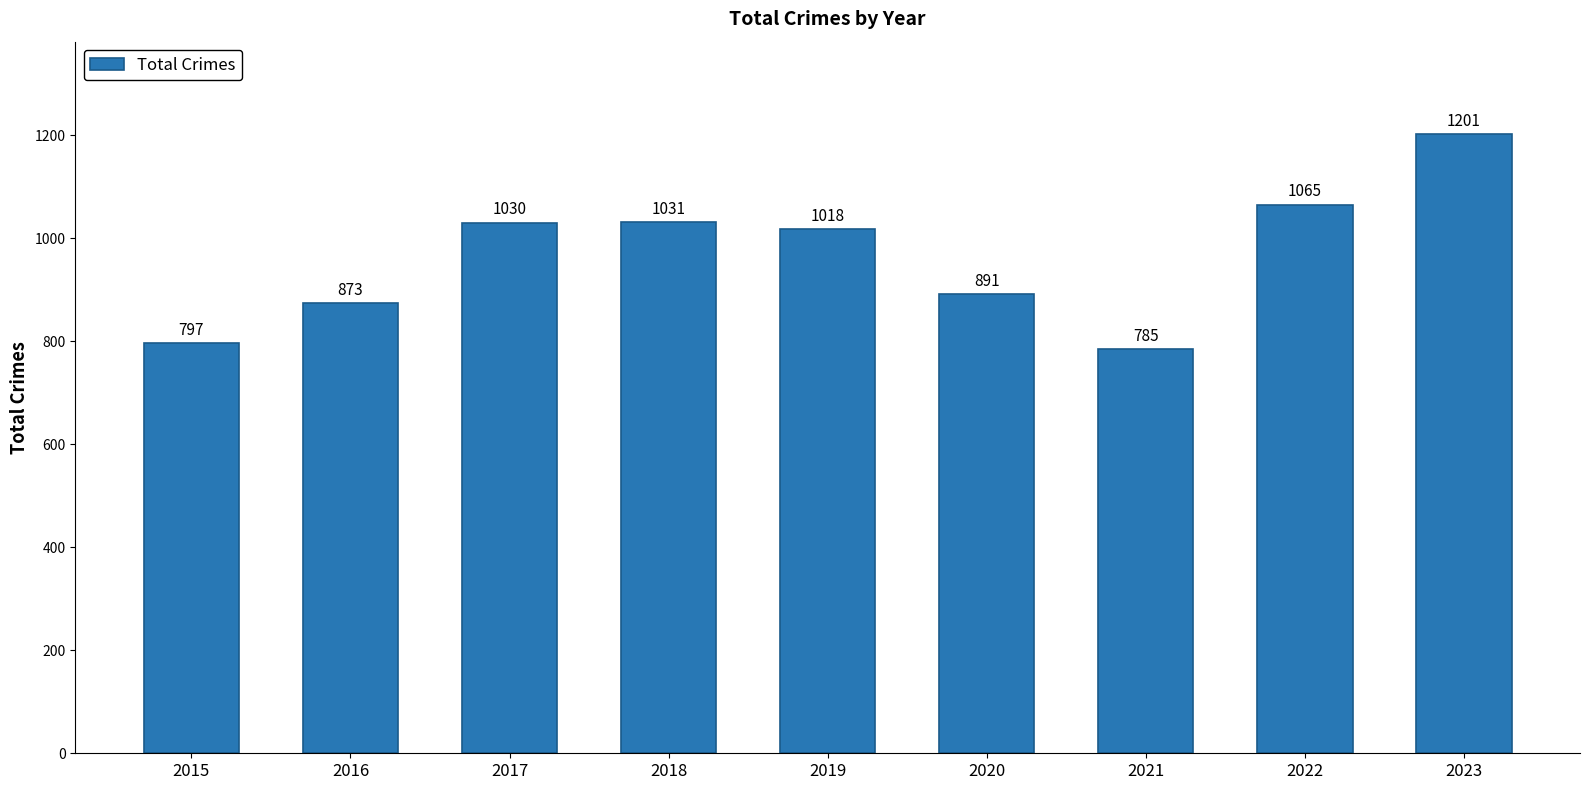

Where does the data first go above 1018?

2017